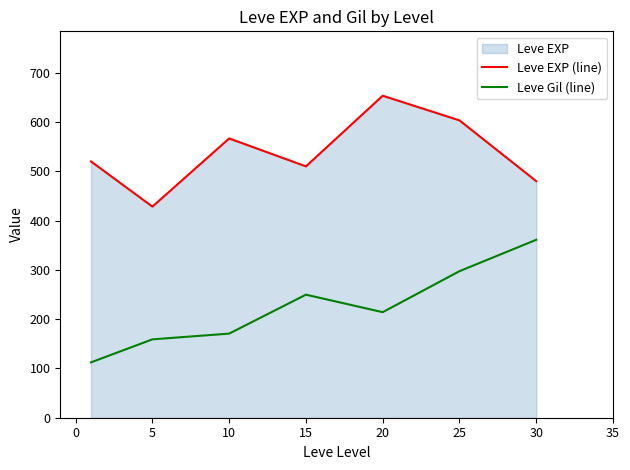

Reading left to right, extract all data points from this chart.

Leve EXP (line): 520.0	428.3	566.7	510.0	653.3	603.3	480.0
Leve Gil (line): 112.3	159.0	170.7	249.7	214.2	297.3	361.0